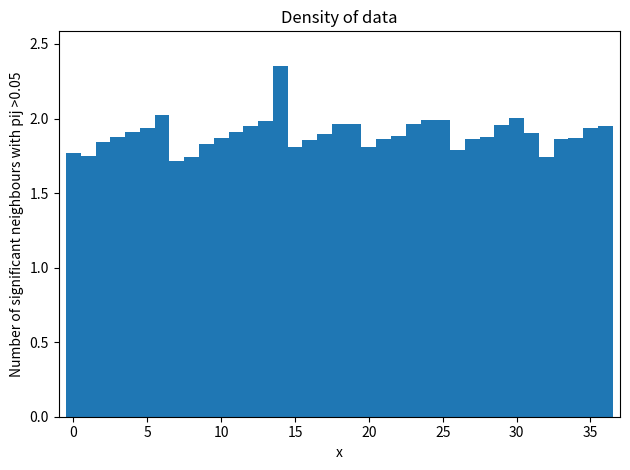

Read against the x-axis, roughly where is the centre of the tallest bar?

14.0